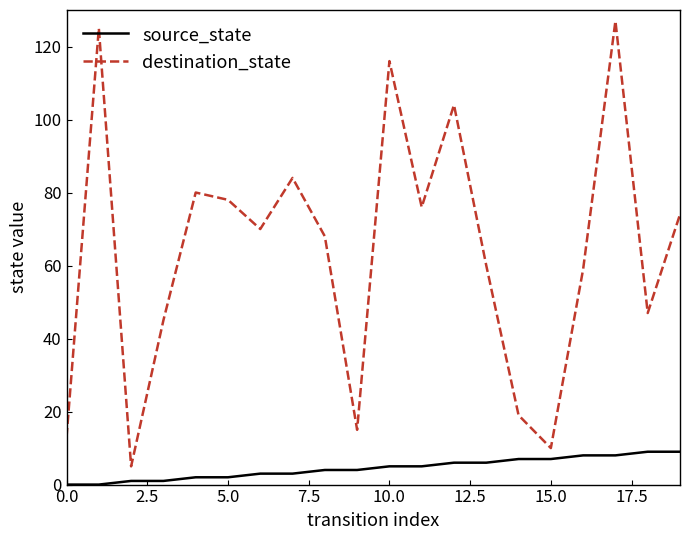

True or false: destination_state and source_state intersect in this chart.

False